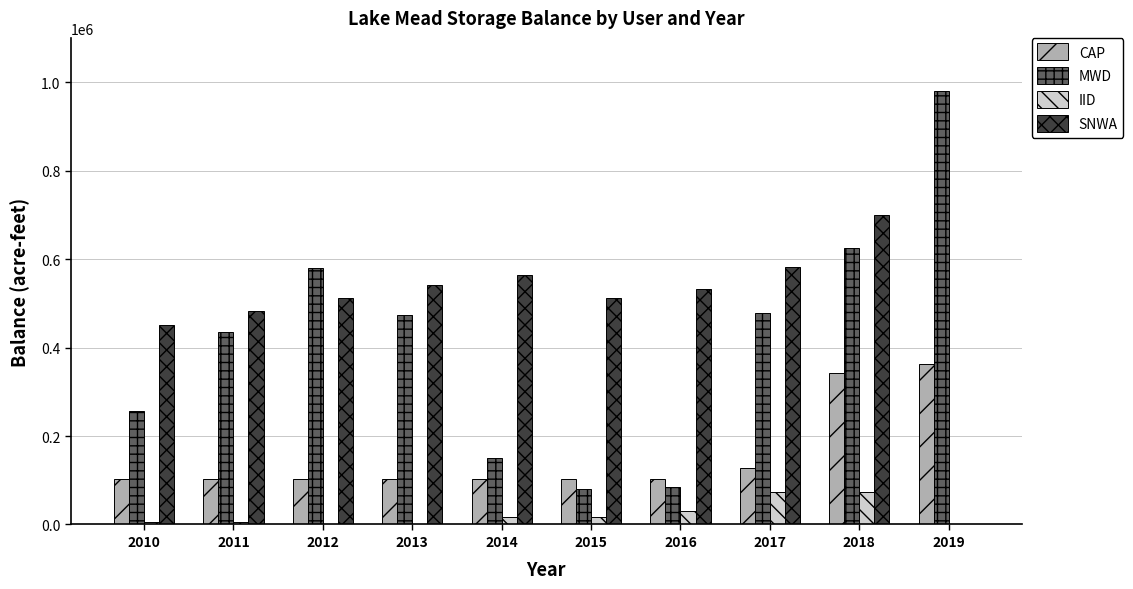

What is the sum of all SNWA values?

4877895